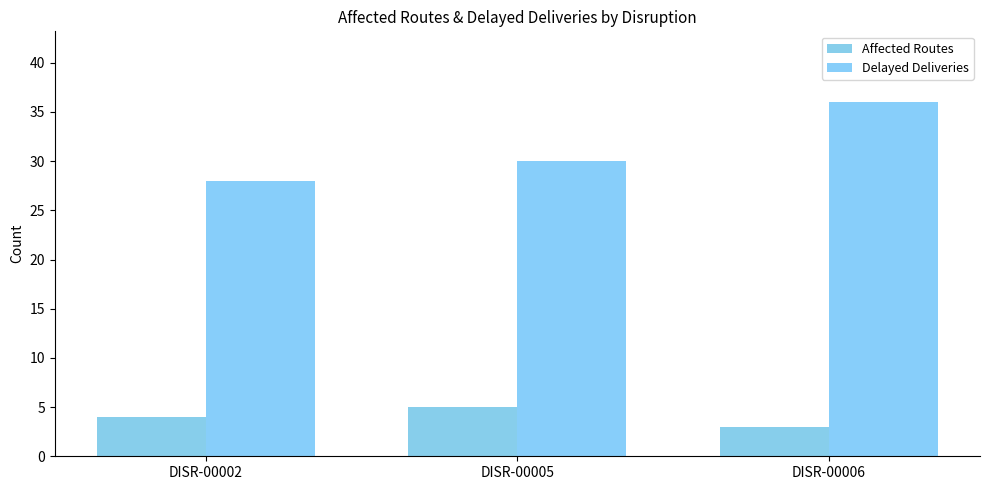

At how many categories does at least one series exceed 23?

3